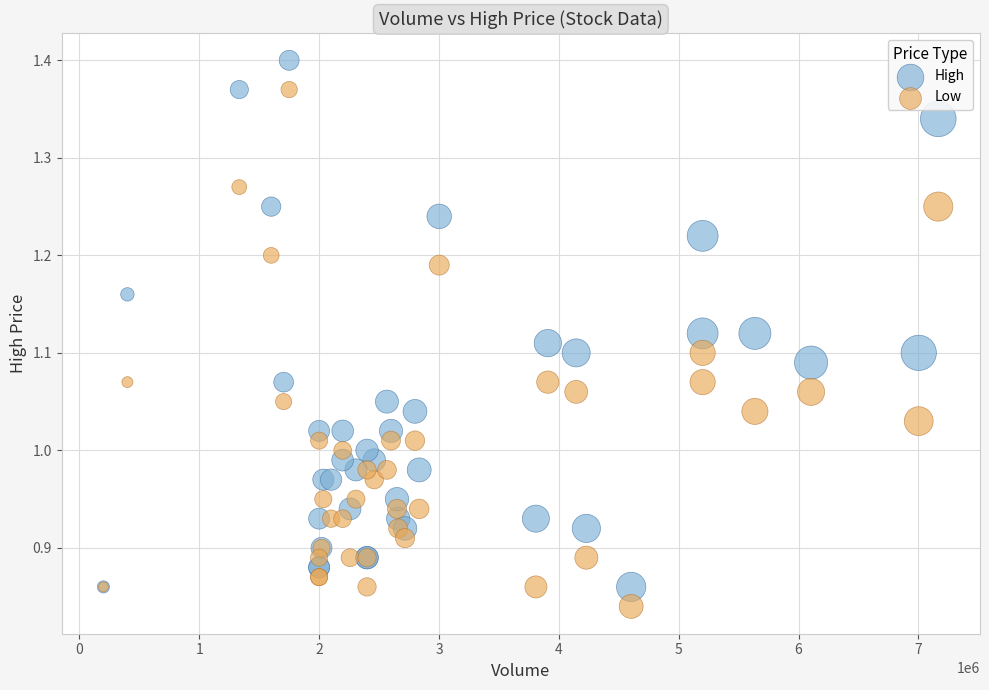

Which series has the widest spread of Y values?

High